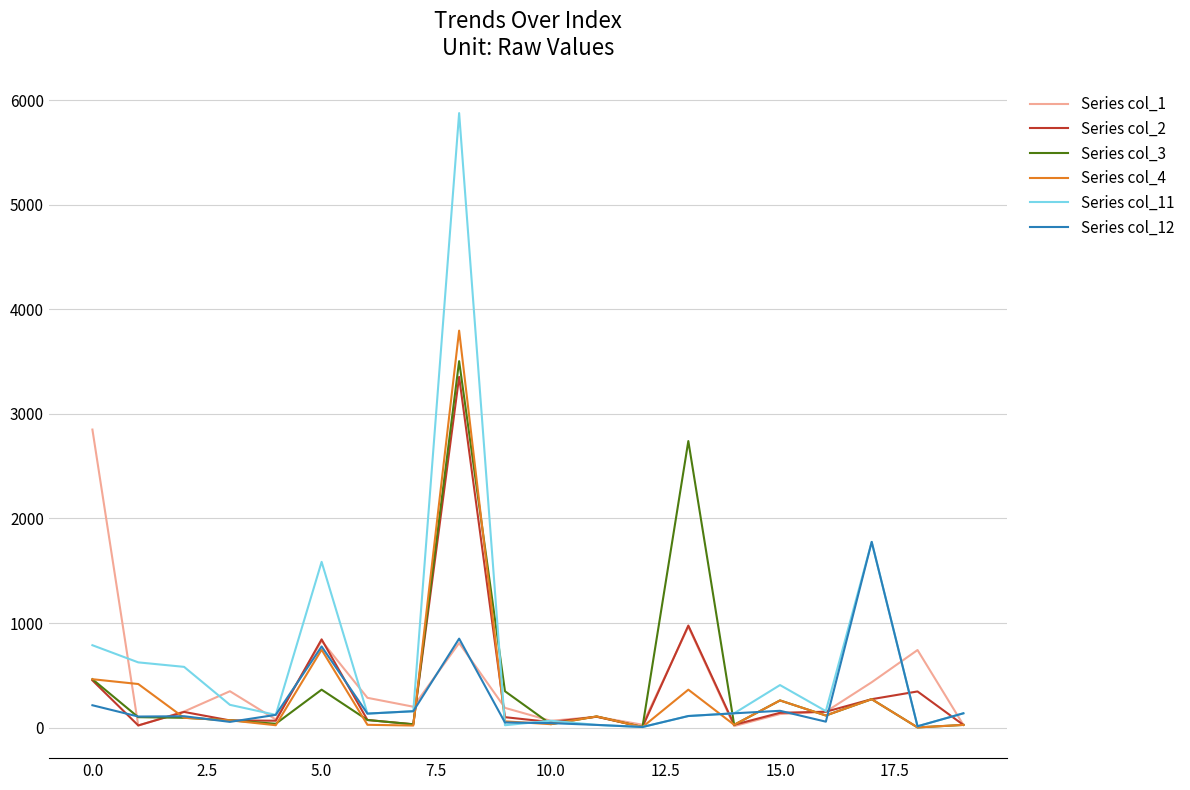

What is the greatest value displayed?

5876